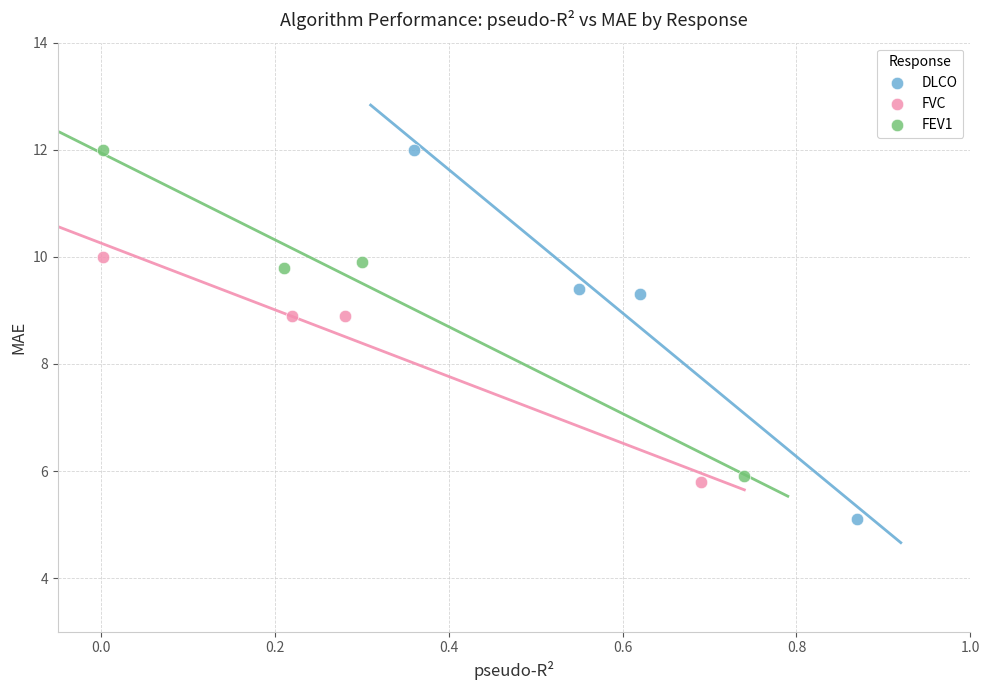

Which series reaches the minimum Y coordinate?

DLCO